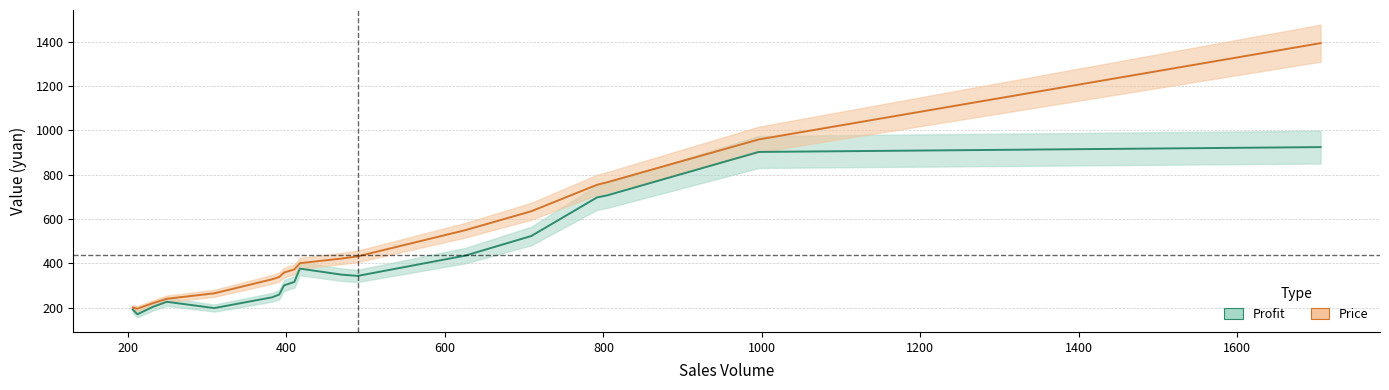

What is the difference between the second highest and minimum values in the Profit (Gross Margin) series?

732.1